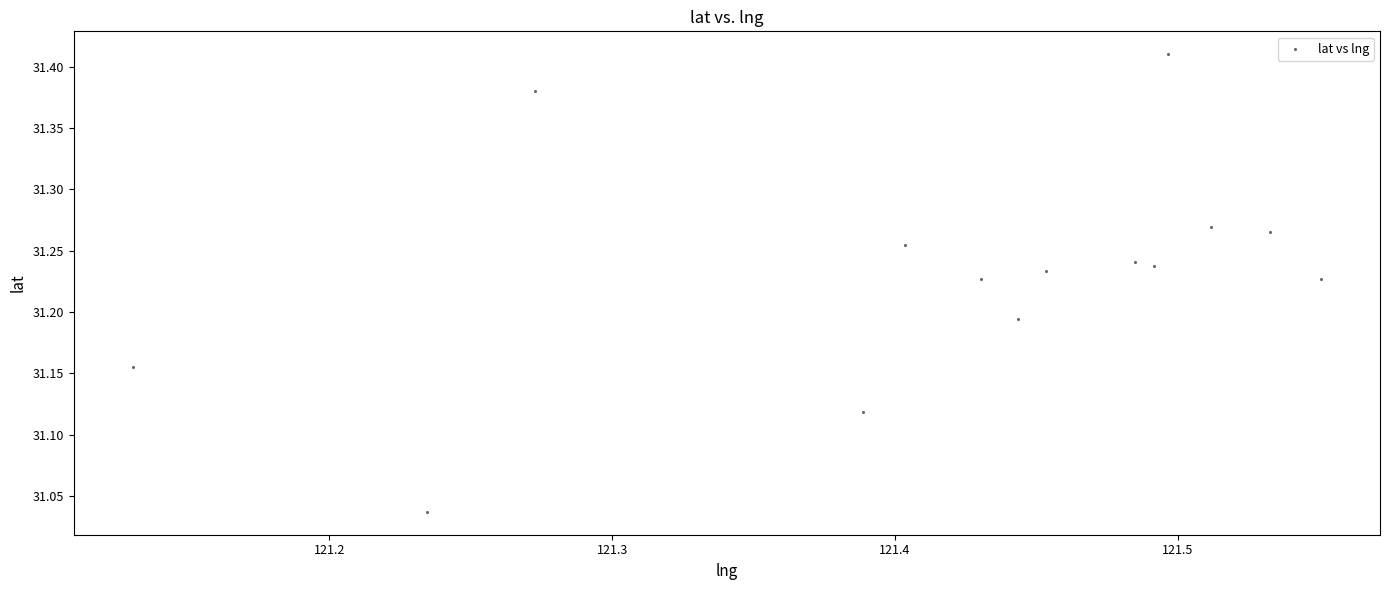

What is the range of X values (max minus min)?

0.4